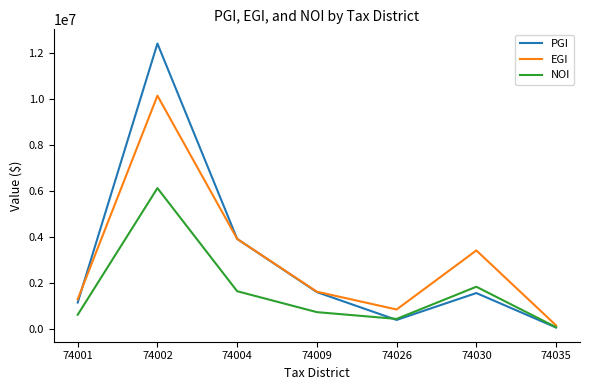

At which category does NOI reach its first local peak?

74002